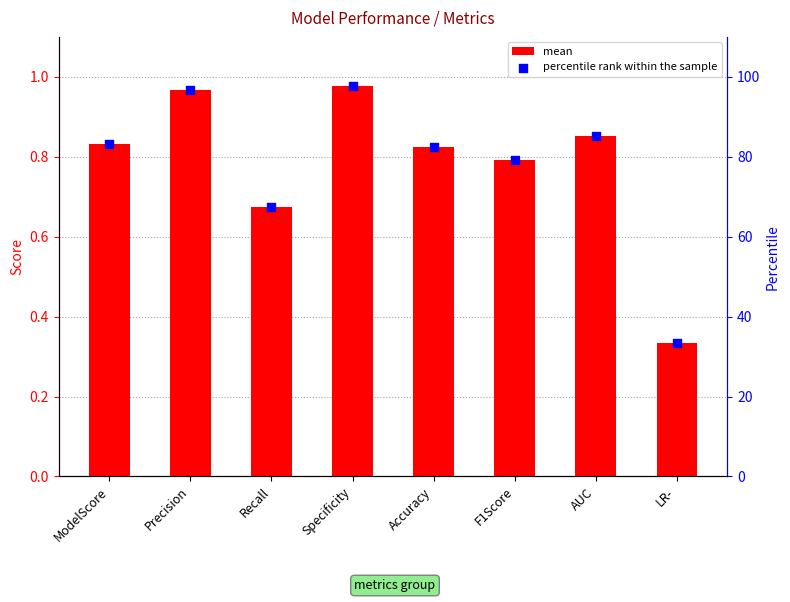

What are all the series names shown in the legend?

mean, percentile rank within the sample